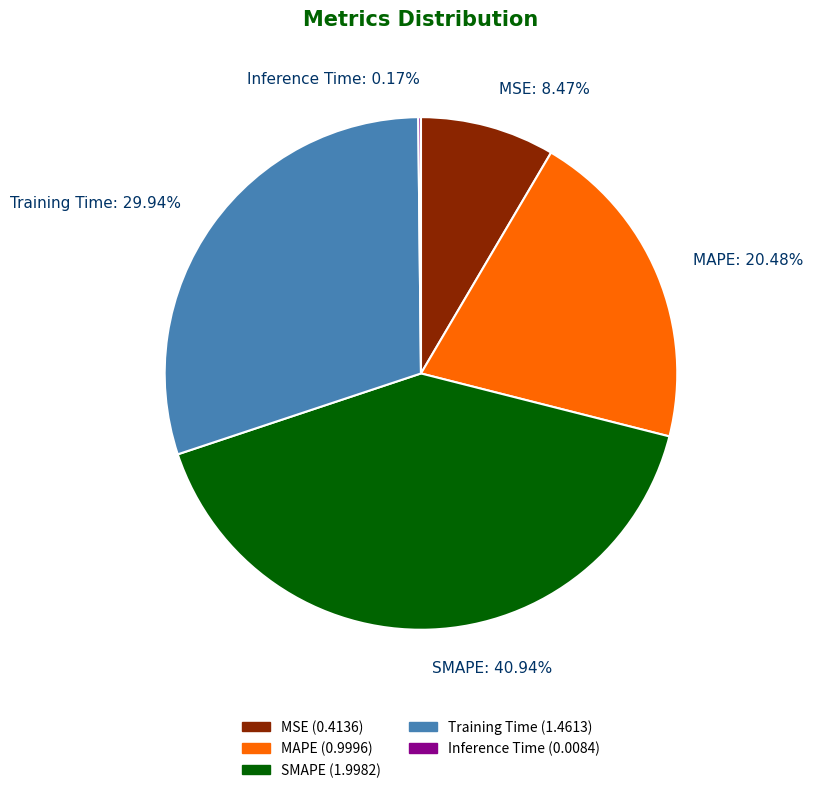

Between SMAPE and MSE, which is larger?

SMAPE